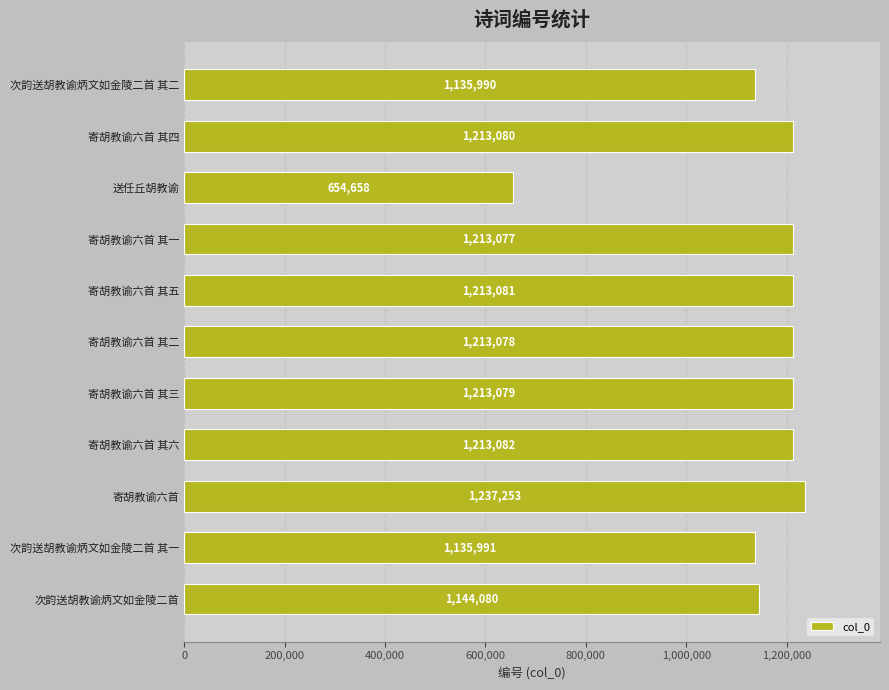

Which category has the lowest value across all series?

送任丘胡教谕